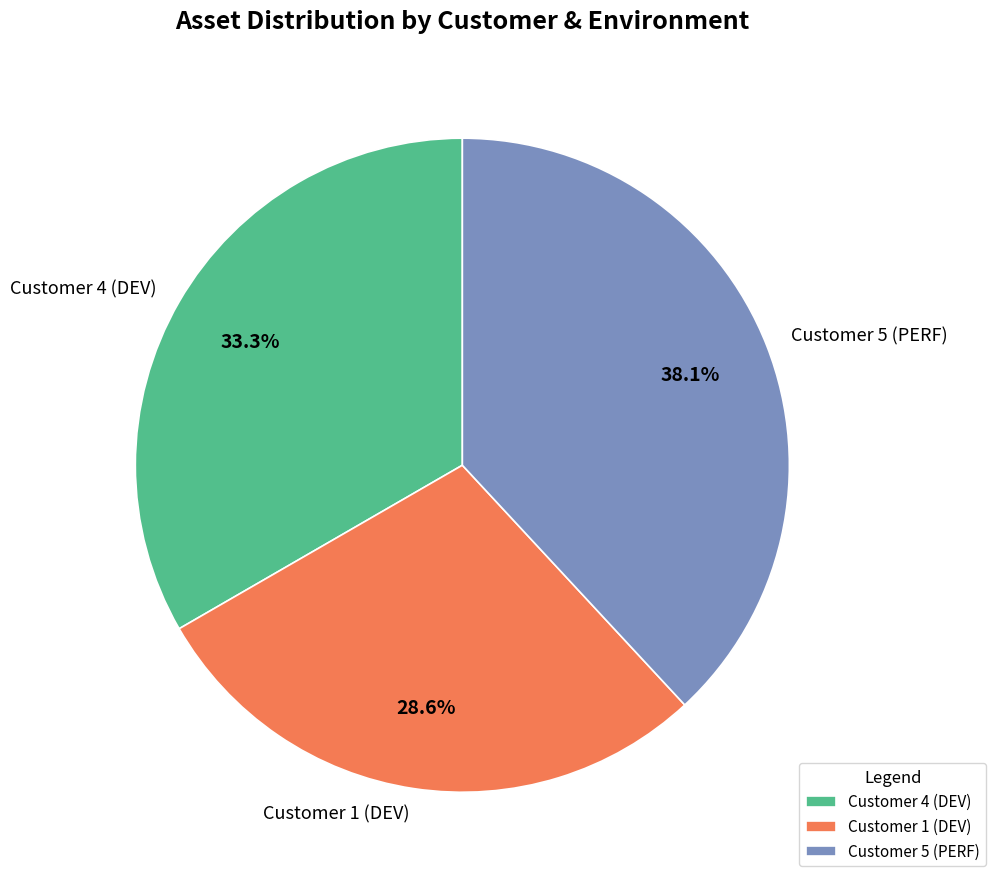

What percentage do Customer 4 (DEV) and Customer 1 (DEV) together represent?

61.9%